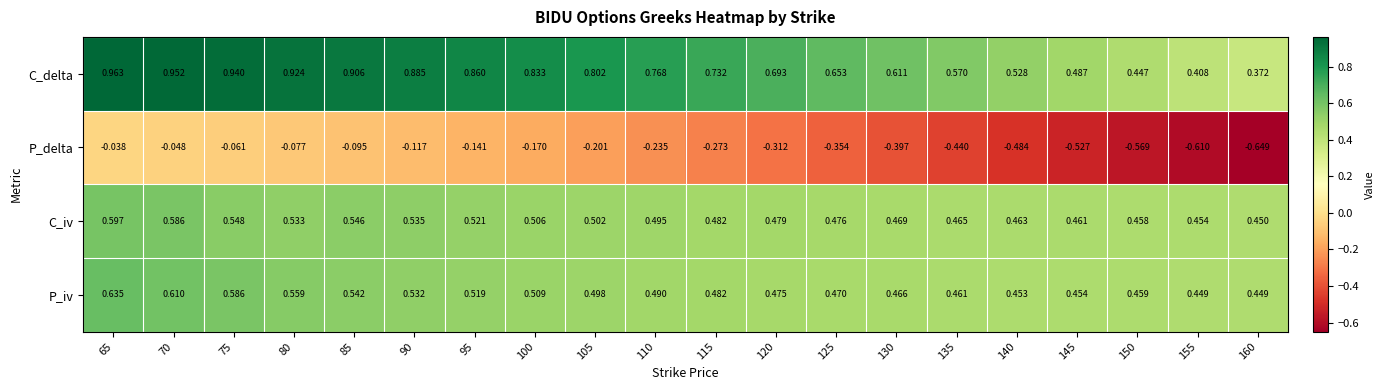

Between 120 and 145, which series saw the biggest shift?

P_delta